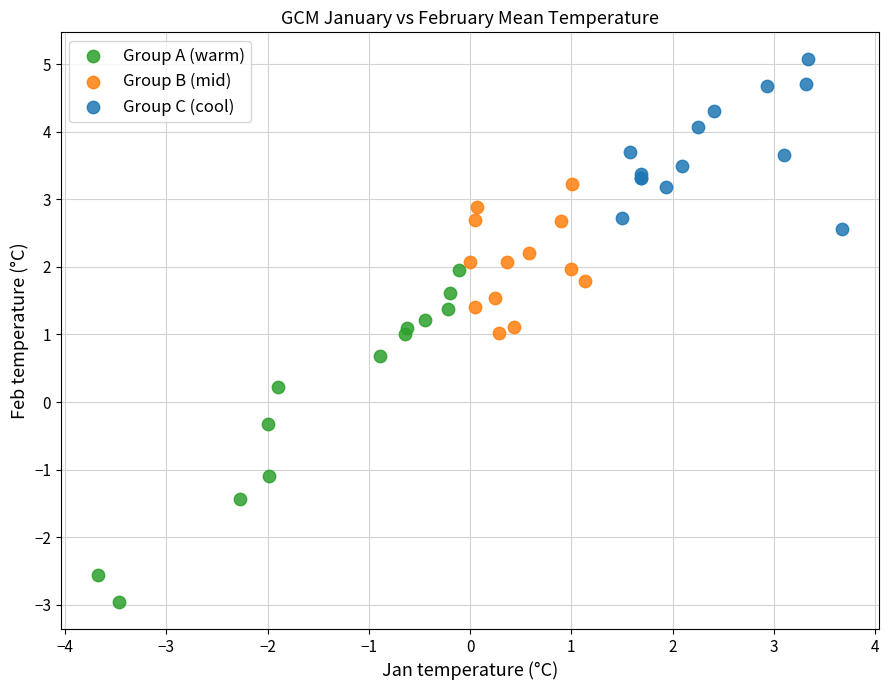

Which series reaches the minimum Y coordinate?

Group A (warm)